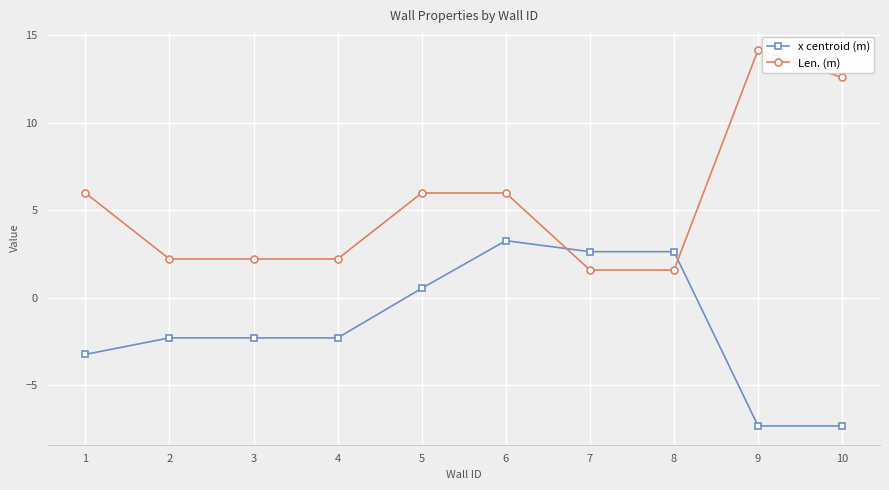

What is the total value across all series at 2?

-0.1